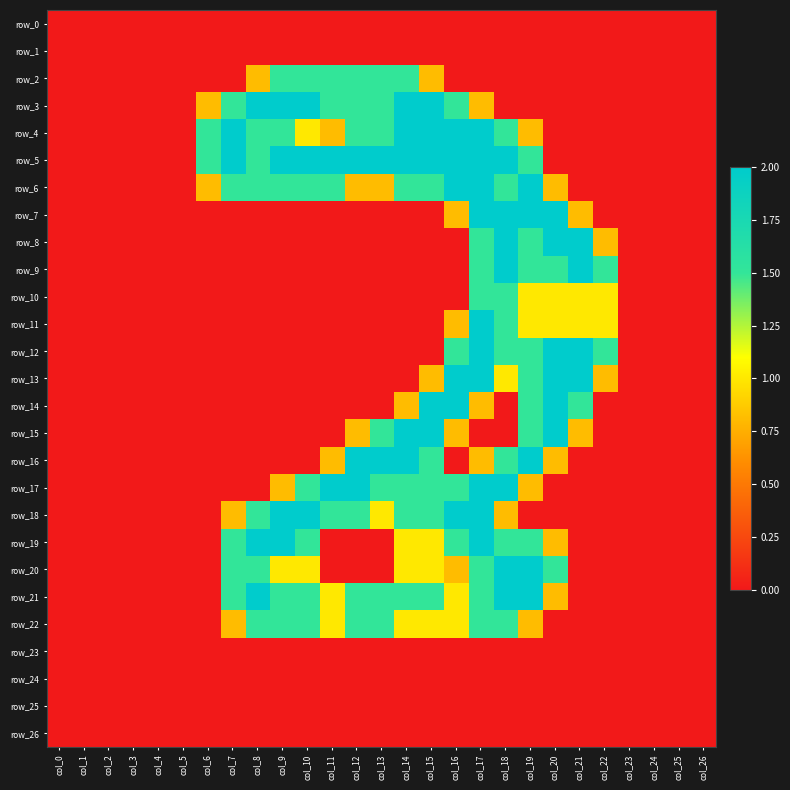

What is the sum of the row_19 values at col_15 and col_9?

3.0